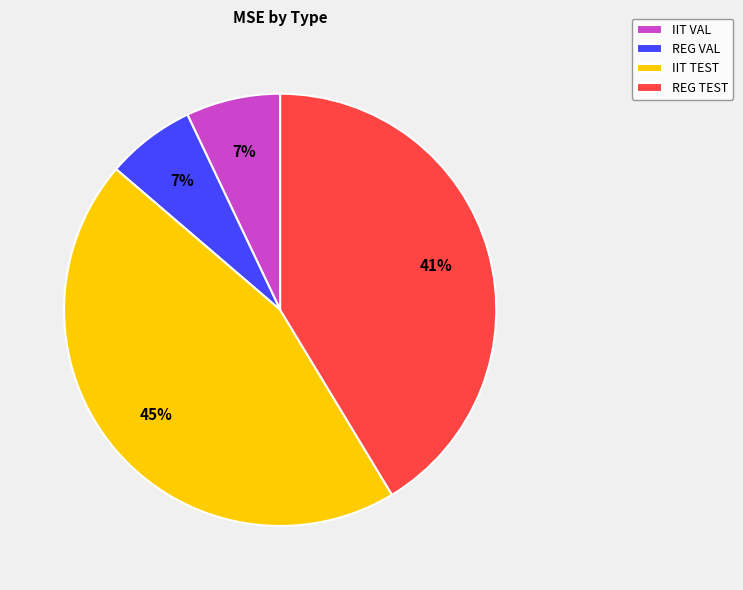

What is the largest slice in the pie chart?

IIT TEST